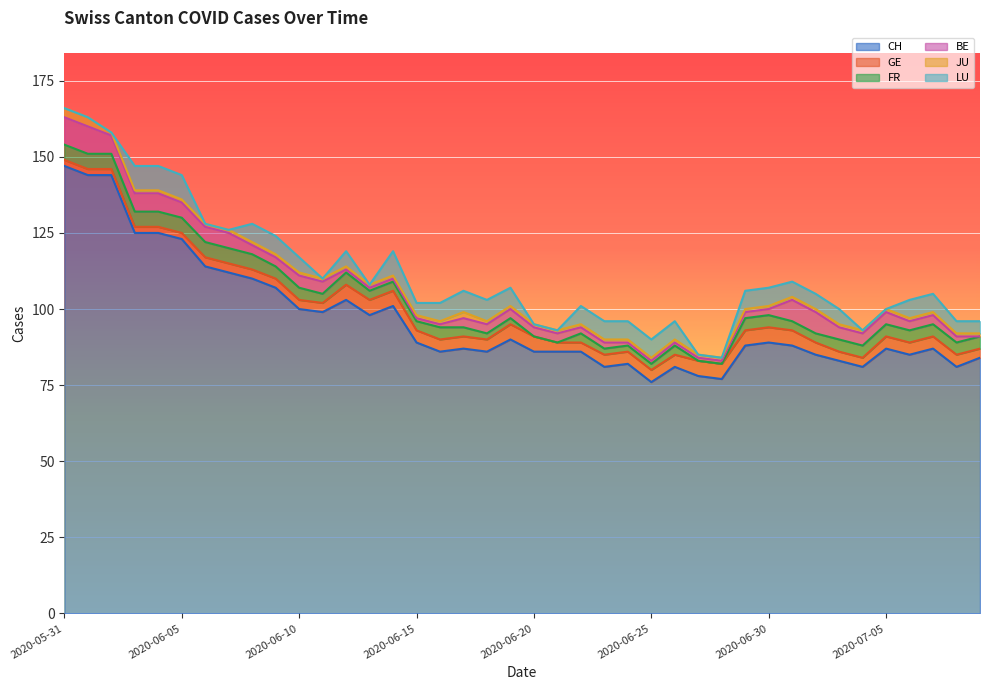

What is the value of the CH point at the 24th from the left?

81